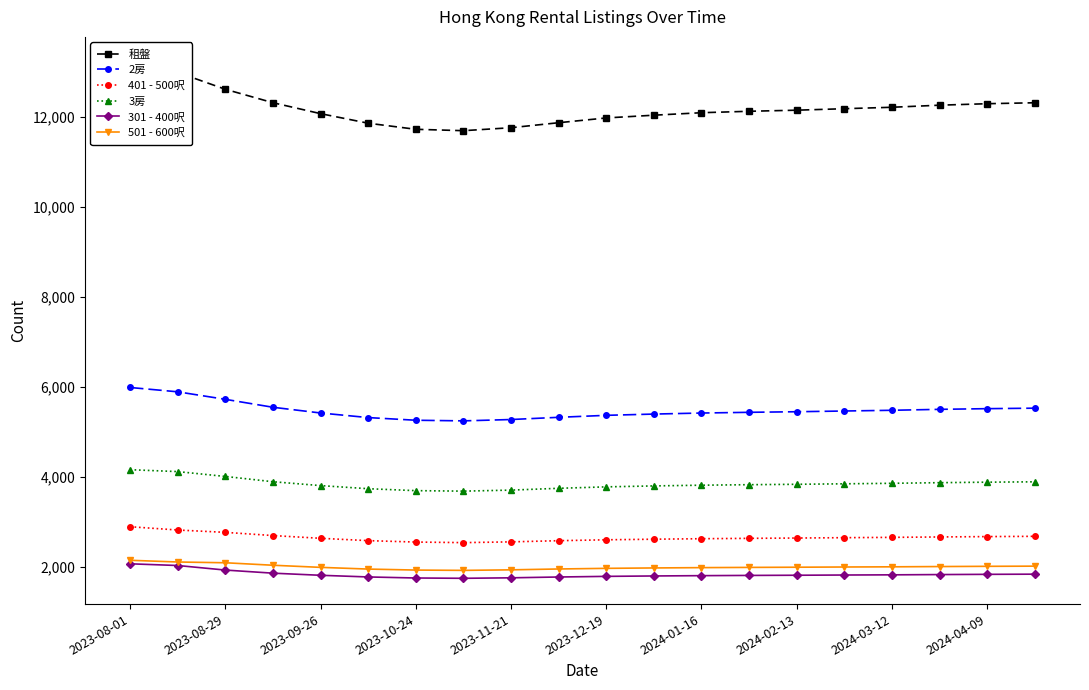

What is the highest value of the 401 - 500呎 series?

2898